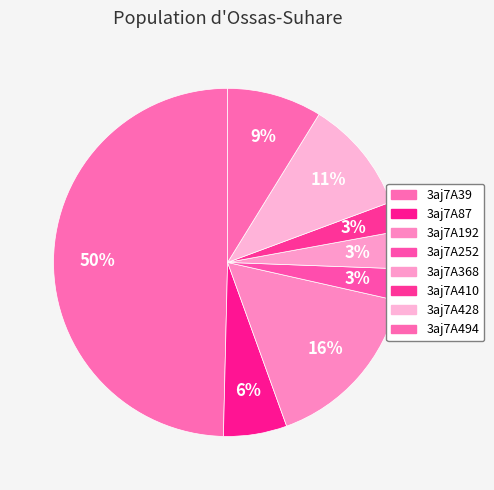

Approximately how many times larger is the value at 3aj7A410 compared to 3aj7A87?

0.5